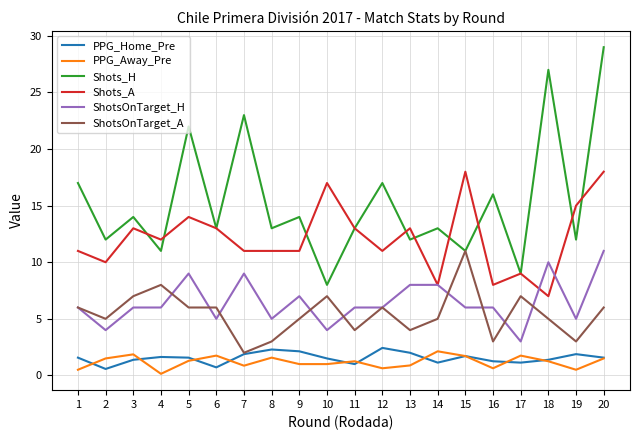

Is the value of PPG_Home_Pre at 1 greater than the value of Shots_A at 3?

No